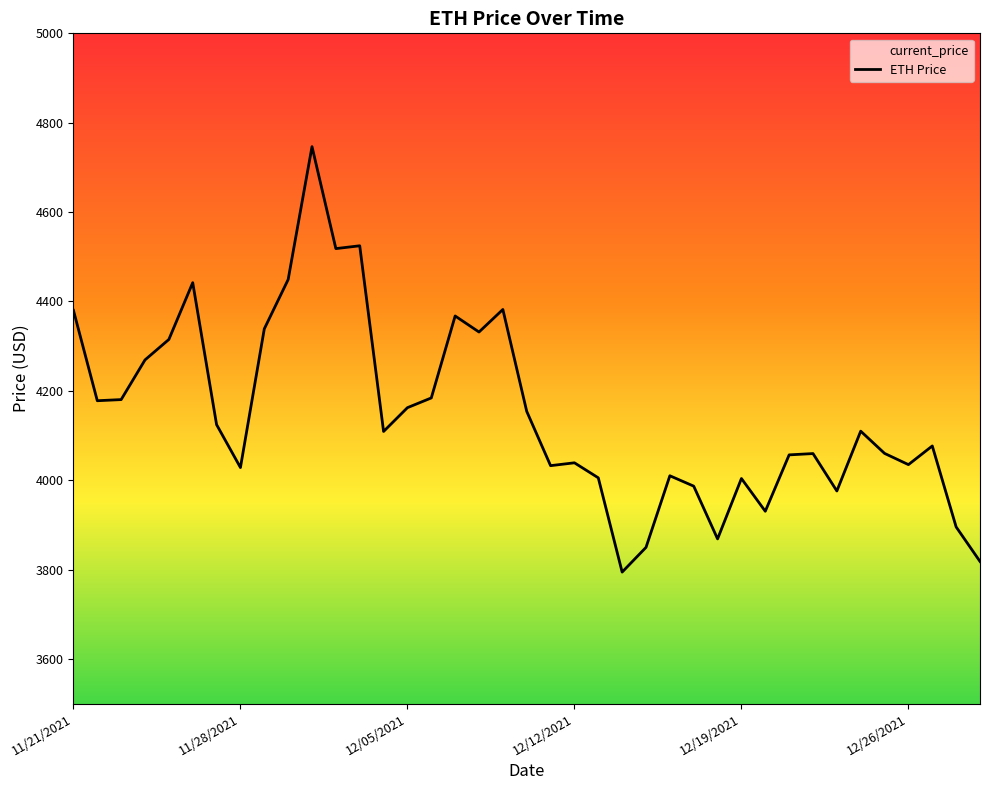

What is the maximum value shown in the chart?

4746.4